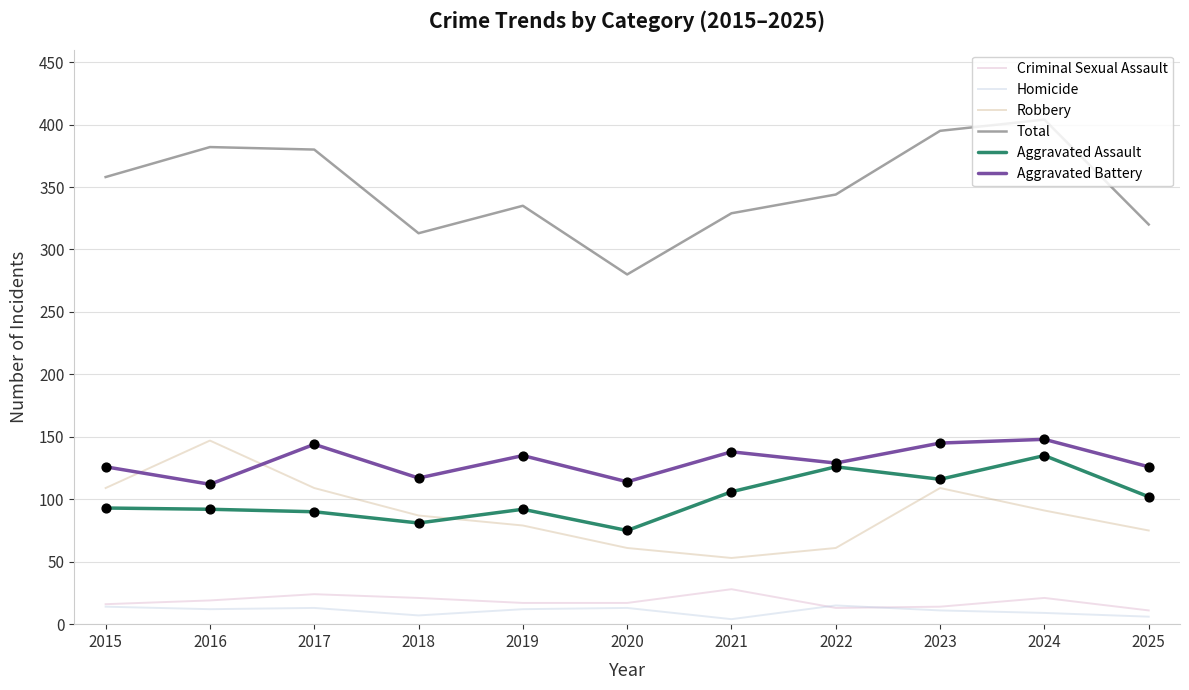

Which series has the widest spread of values?

Total